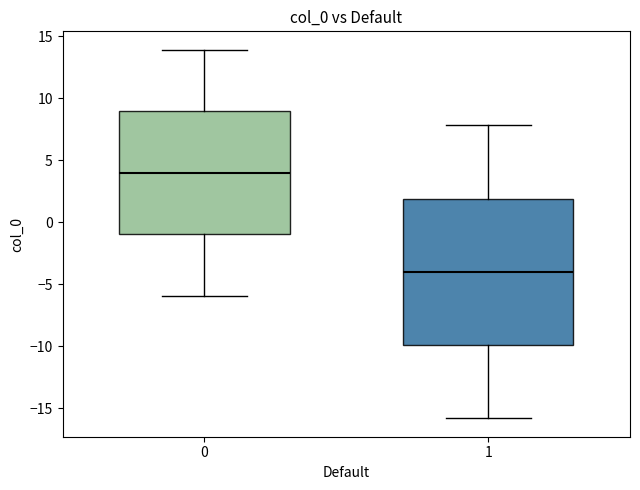

Reading left to right, read every box against the y-axis: the position of its median line, the range the box covers, and the ends of its whiskers. The values are not printed on the chart, so give them approximately, as read against the axis.

0: median 4, box -1 to 9, whiskers -6 to 14
1: median -4, box -10 to 2, whiskers -16 to 8